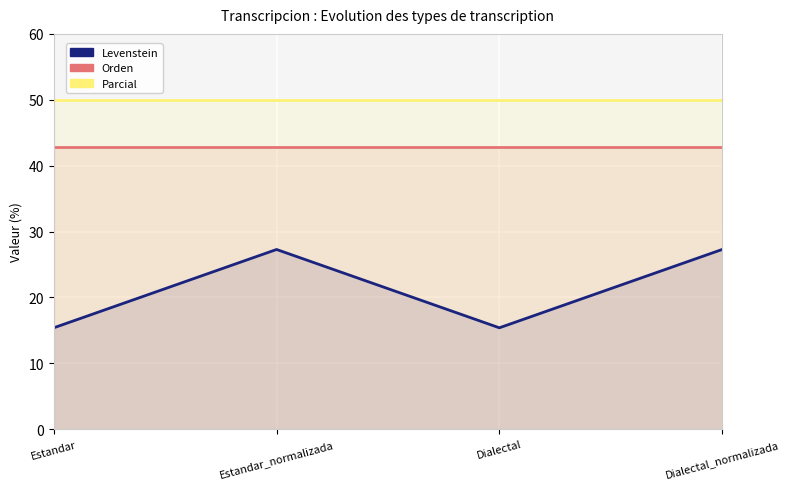

Between Dialectal and Dialectal_normalizada, which series saw the biggest shift?

Levenstein